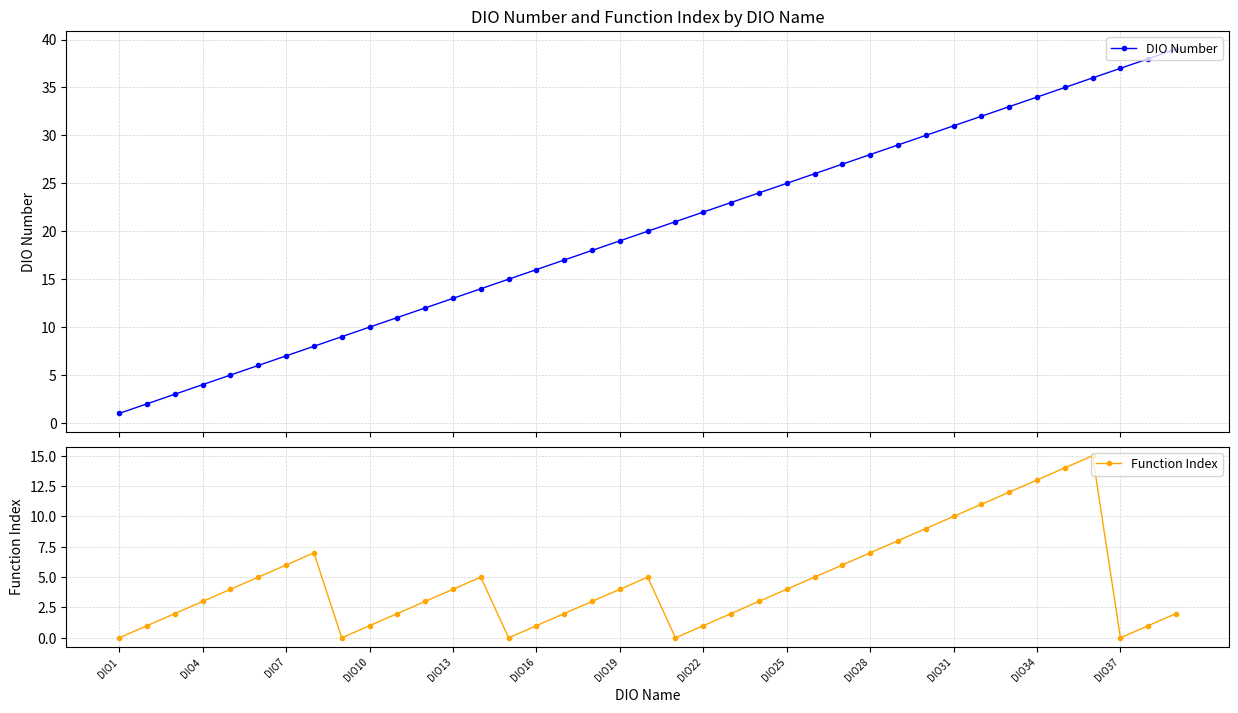

Rank the series by their maximum value, from lowest to highest.

Function Index, DIO Number